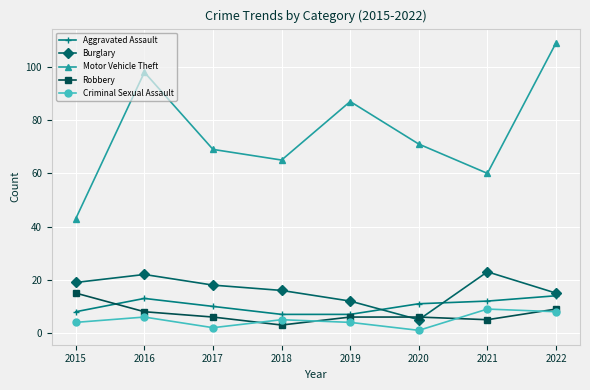

Reading left to right, what are all the values shown in this chart?

Aggravated Assault: 2015=8	2016=13	2017=10	2018=7	2019=7	2020=11	2021=12	2022=14
Burglary: 2015=19	2016=22	2017=18	2018=16	2019=12	2020=5	2021=23	2022=15
Motor Vehicle Theft: 2015=43	2016=98	2017=69	2018=65	2019=87	2020=71	2021=60	2022=109
Robbery: 2015=15	2016=8	2017=6	2018=3	2019=6	2020=6	2021=5	2022=9
Criminal Sexual Assault: 2015=4	2016=6	2017=2	2018=5	2019=4	2020=1	2021=9	2022=8